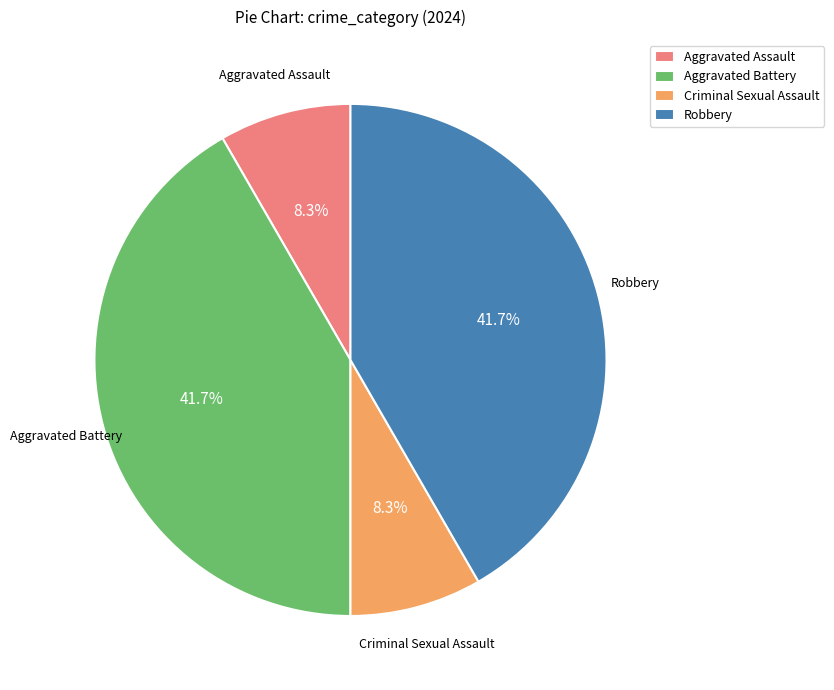

Count the number of slices in the pie.

4